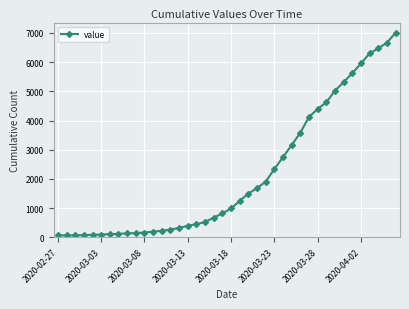

What is the difference between the maximum and second lowest values?

6941